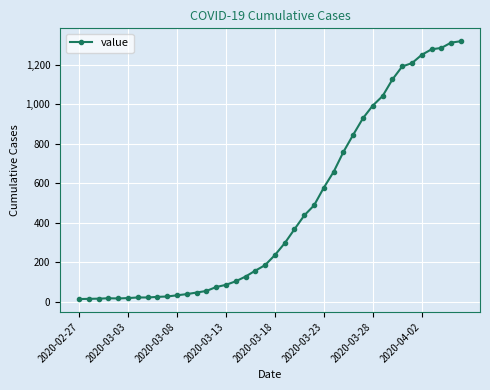

What is the difference between the maximum and minimum values?

1307